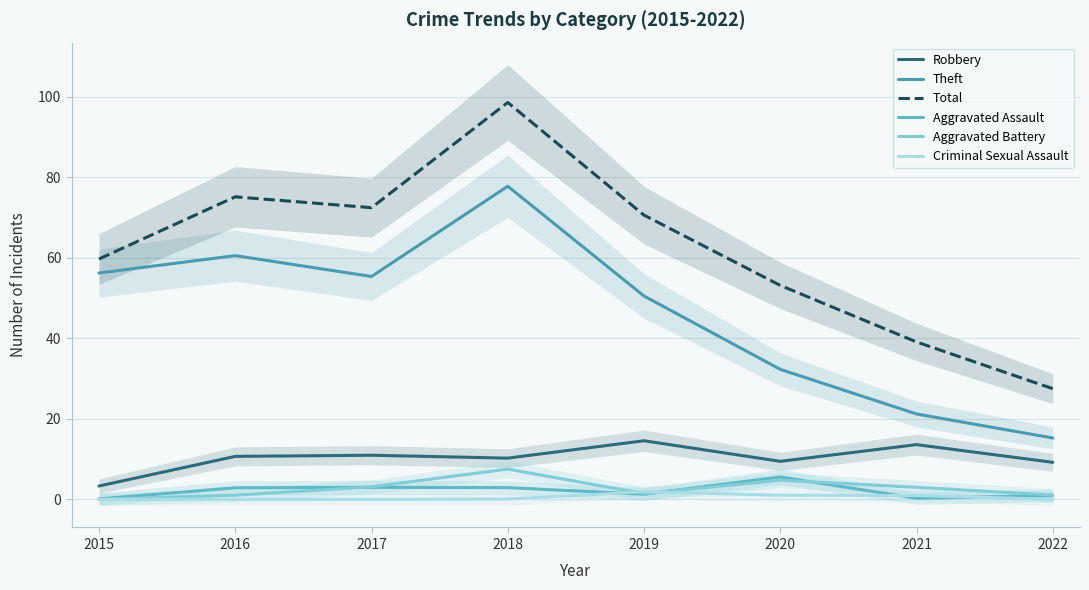

What is the difference between the maximum and minimum values in the Total series?

71.1